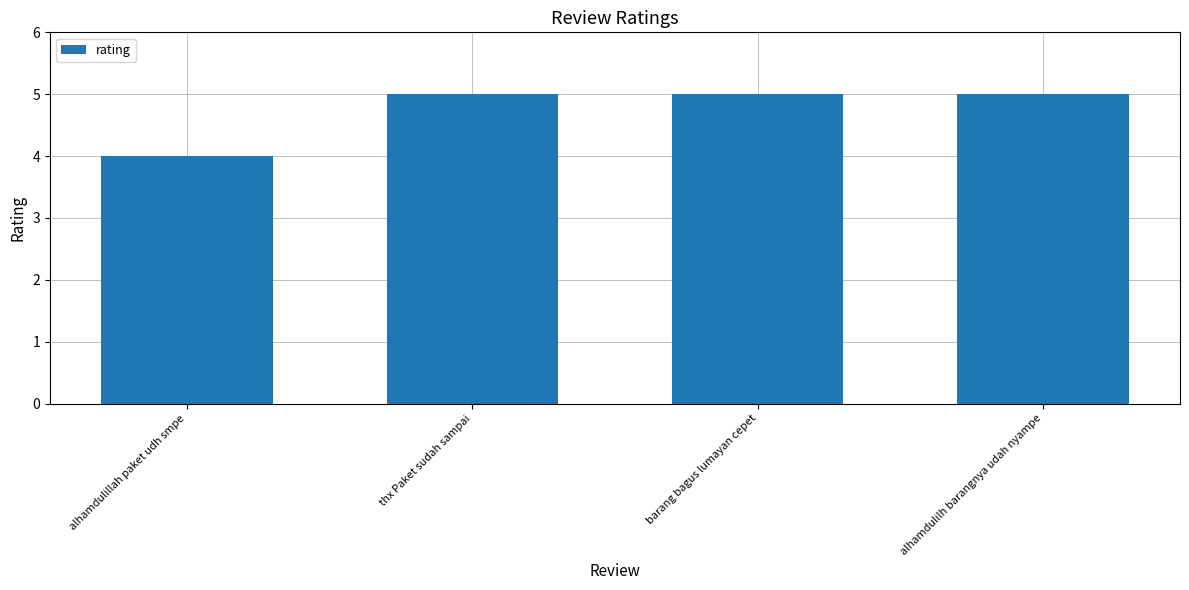

True or false: the data shows 2 at thx Paket sudah sampai.

False